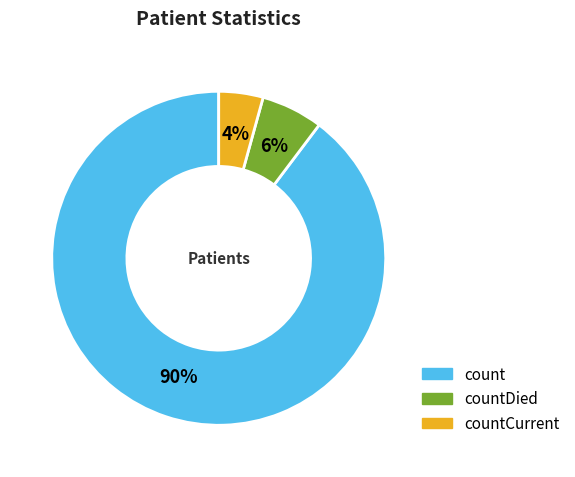

Does any single category account for the majority?

Yes